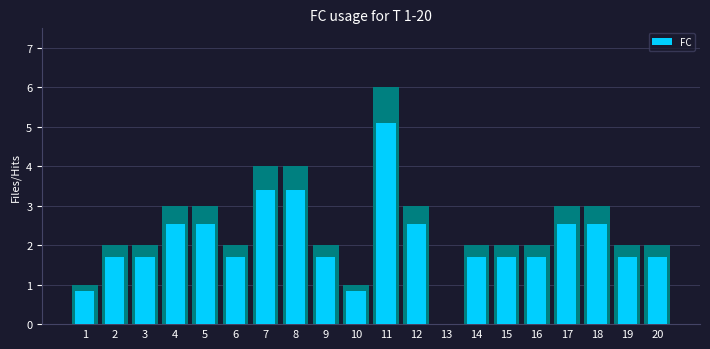

At how many categories does at least one series exceed 3?

3